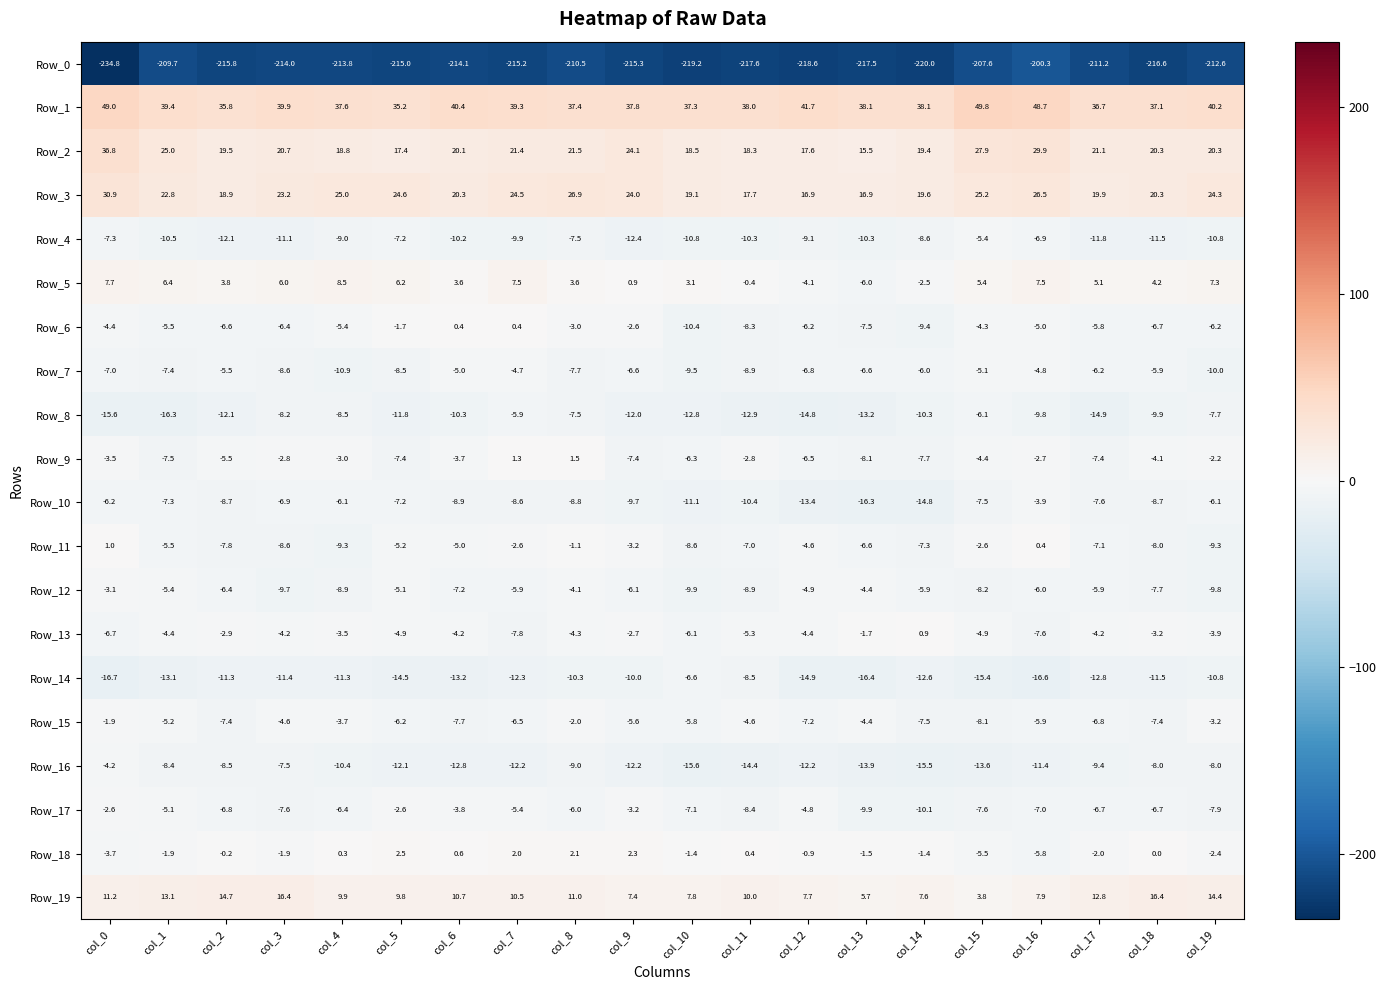

What is the average value of the Row_19 series?

10.4